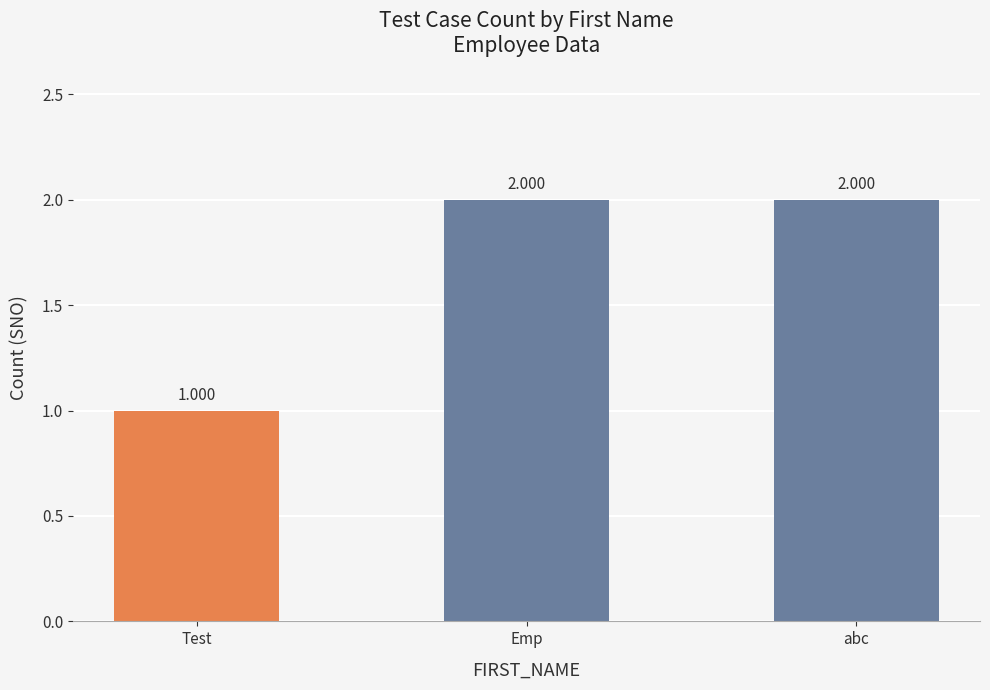

What value does the data have at Emp?

2